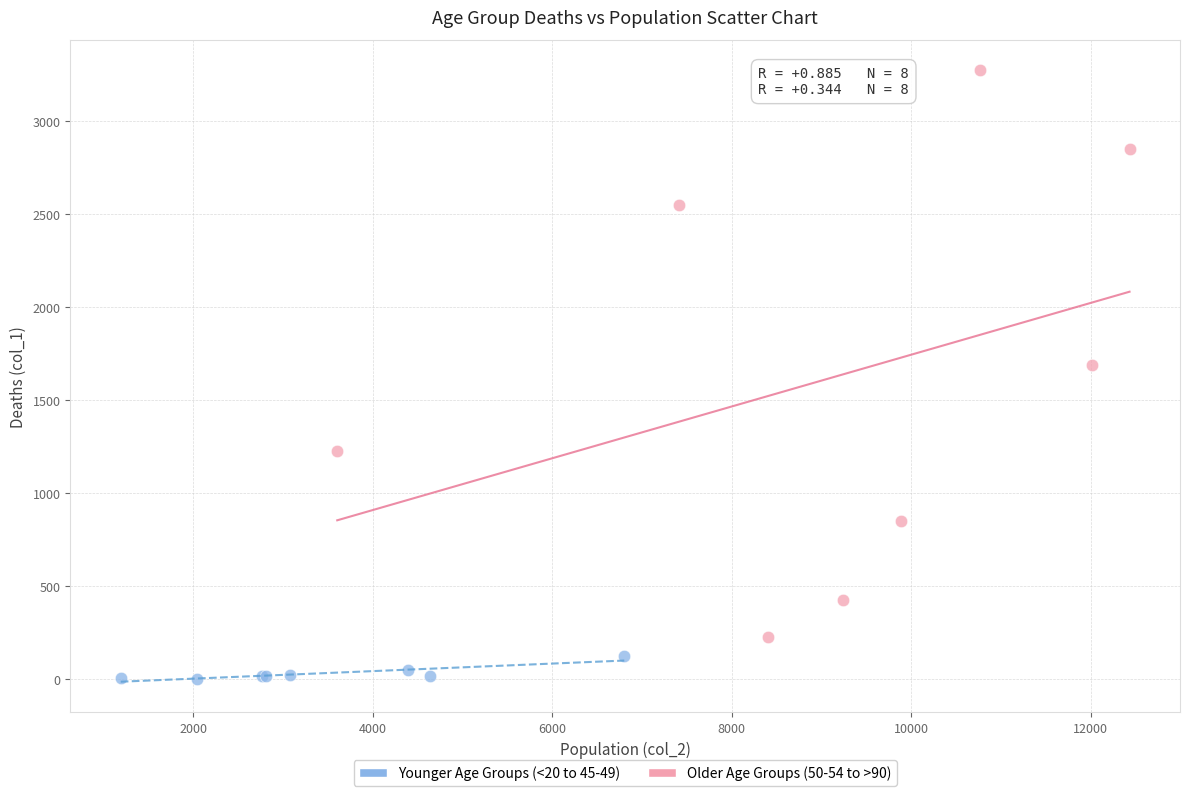

Which series contains the highest Y value?

Older Age Groups (50-54 to >90)